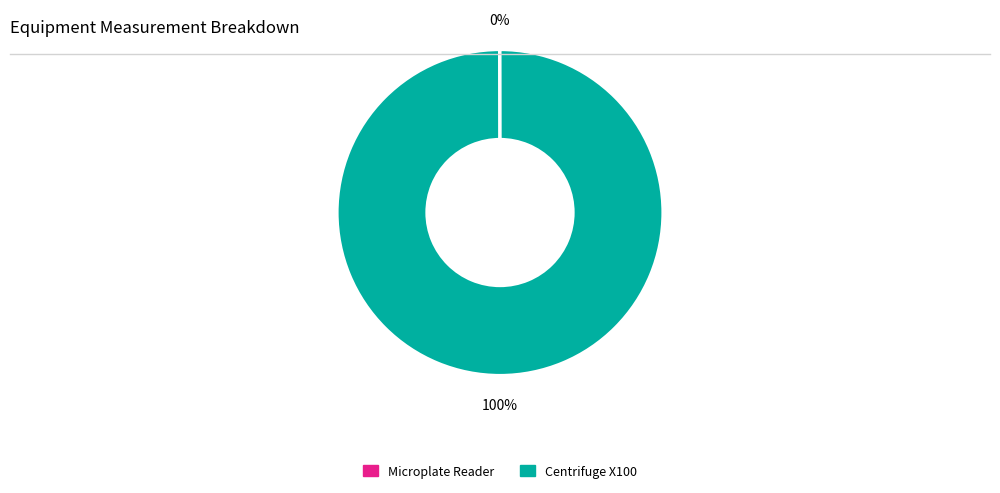

To the nearest percent, what percentage of the pie is Centrifuge X100?

100%